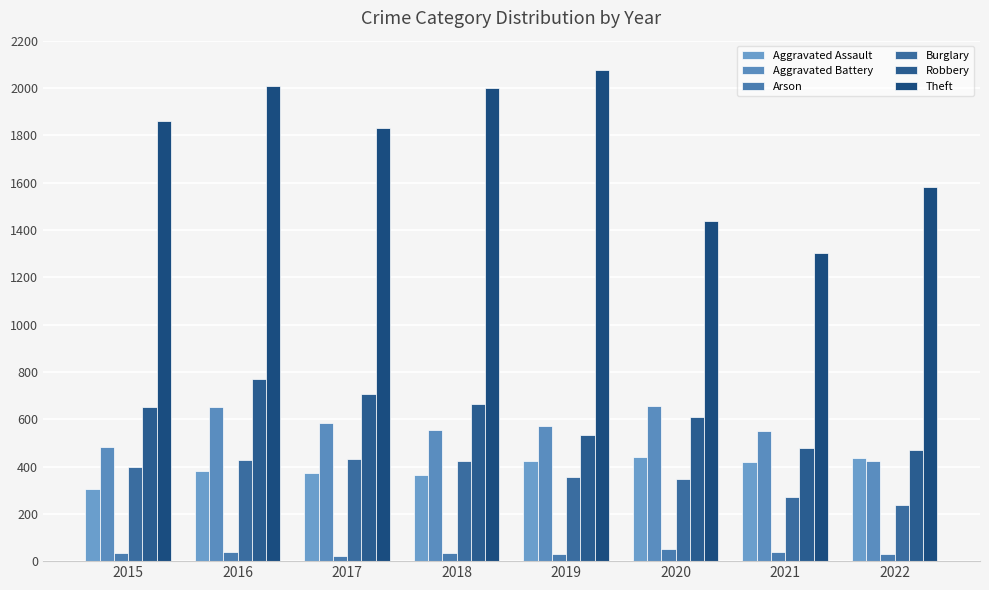

At which category does the chart reach its minimum across all series?

2017